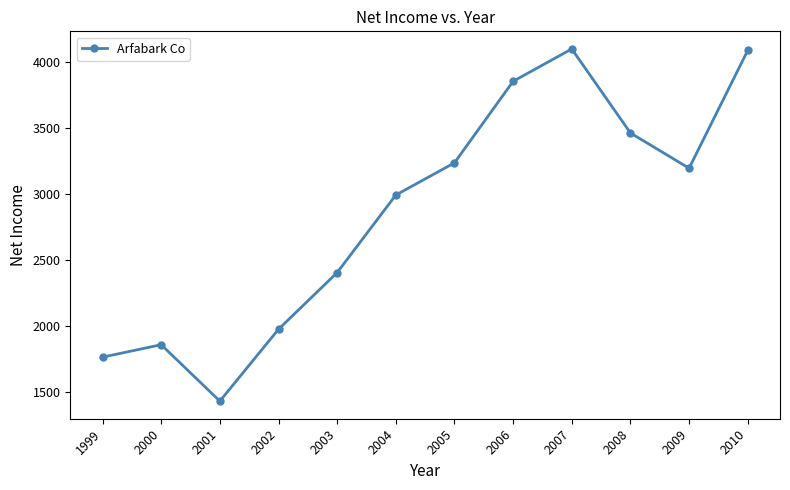

How many lines are shown in the chart?

1